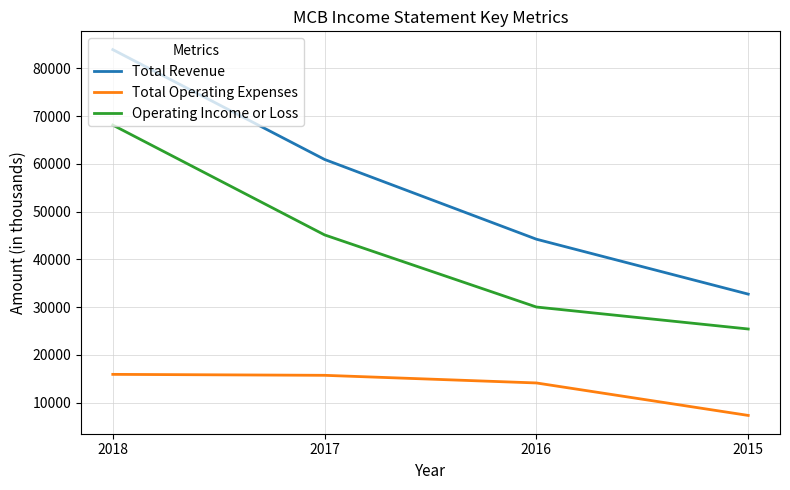

Where is Total Operating Expenses nearest to the value 11600?

2016